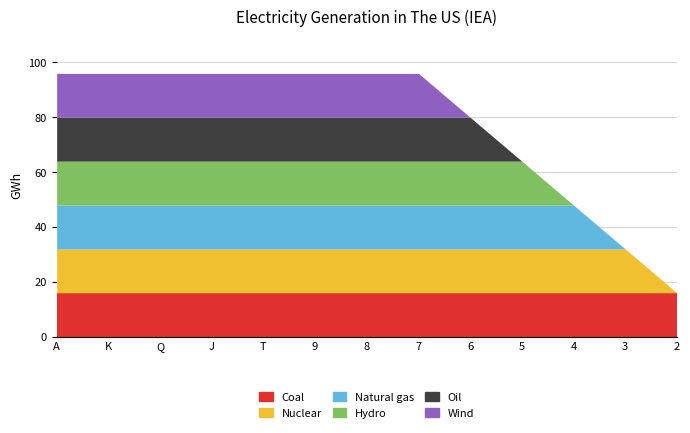

True or false: Hydro and Natural gas cross at least once.

False